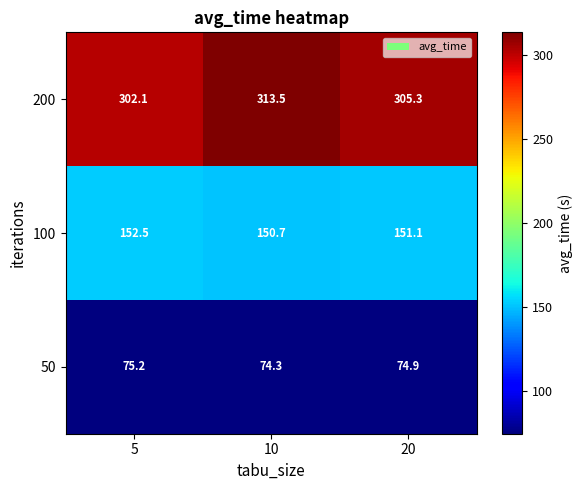

Between 5 and 10, which series saw the biggest shift?

200